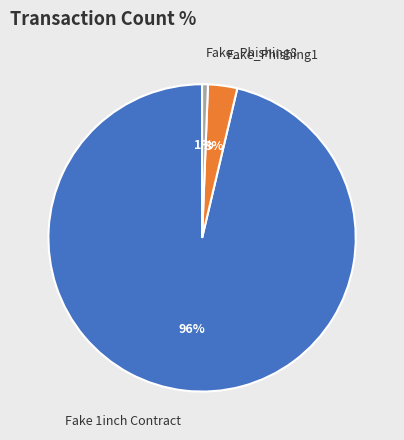

What is the smallest slice in the pie chart?

Fake_Phishing8